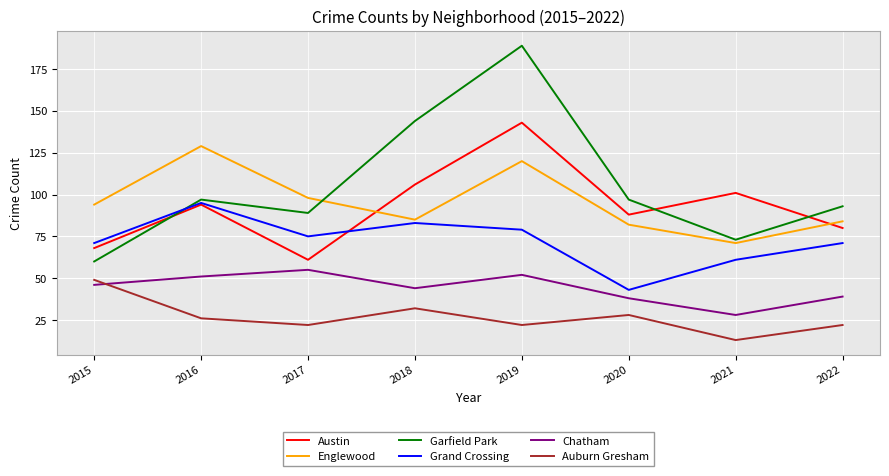

What is the spread (max minus min) of values at 2022?

71